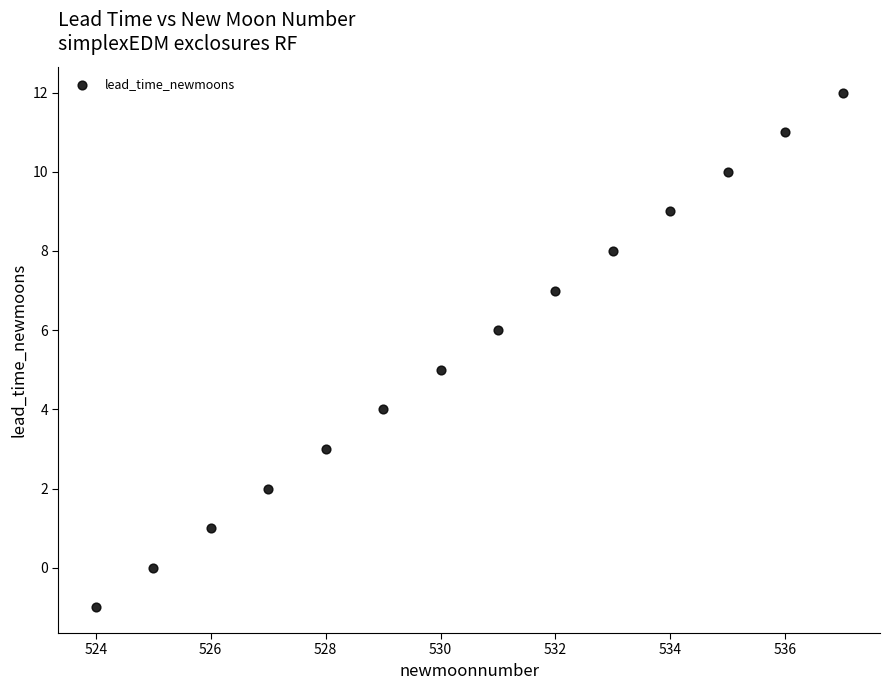

What is the range of X values (max minus min)?

13